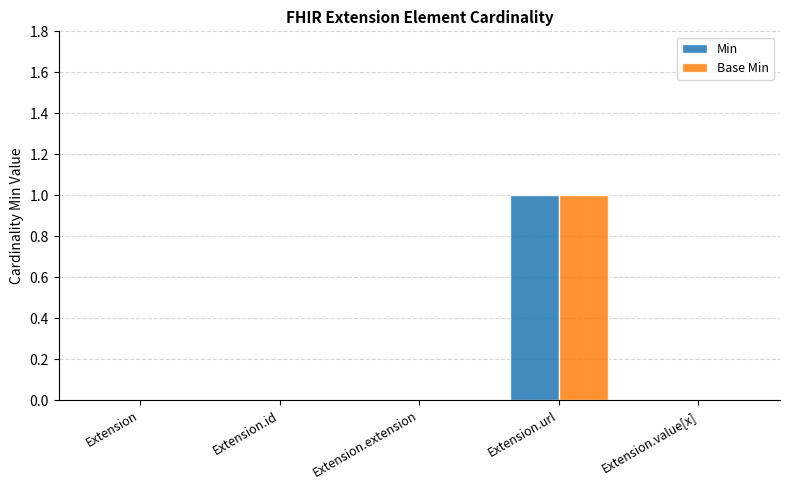

Count the number of categories in the chart.

5